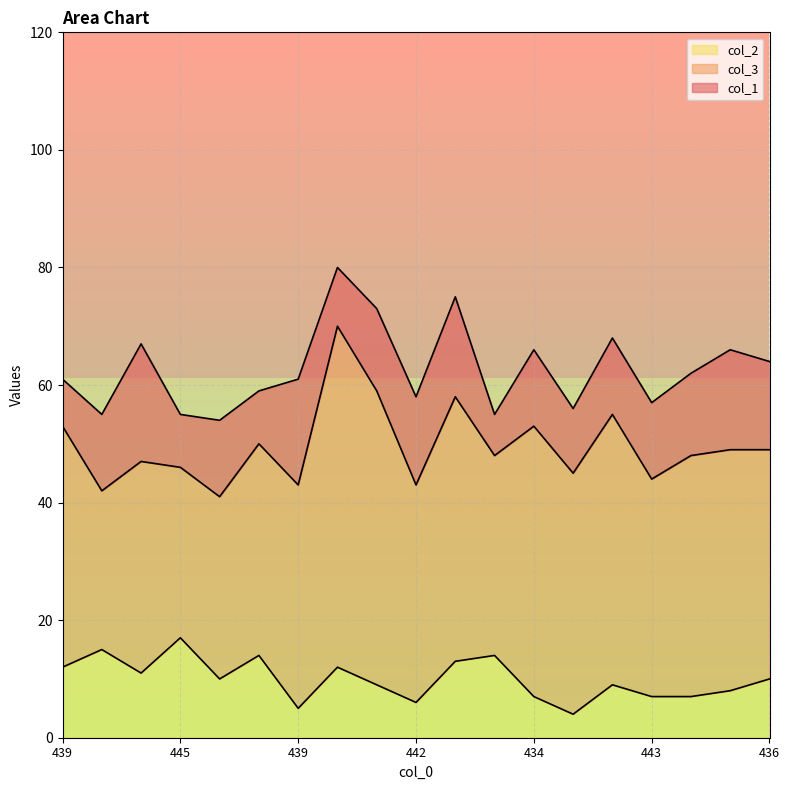

Which series has the largest total across all categories?

col_3